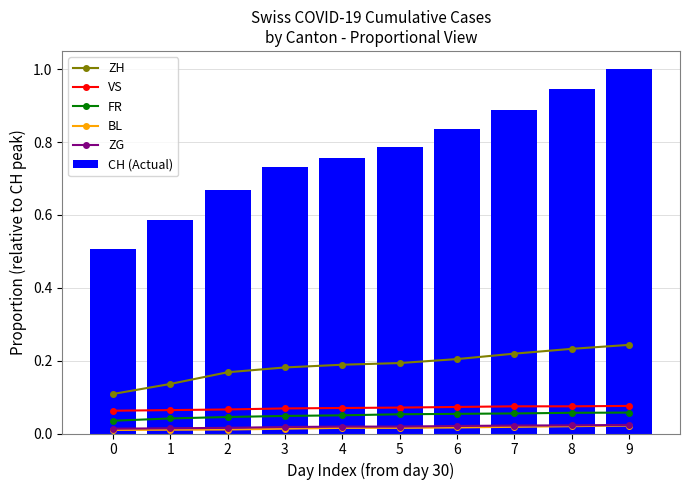

What is the difference between the highest and lowest values at 0?

0.5